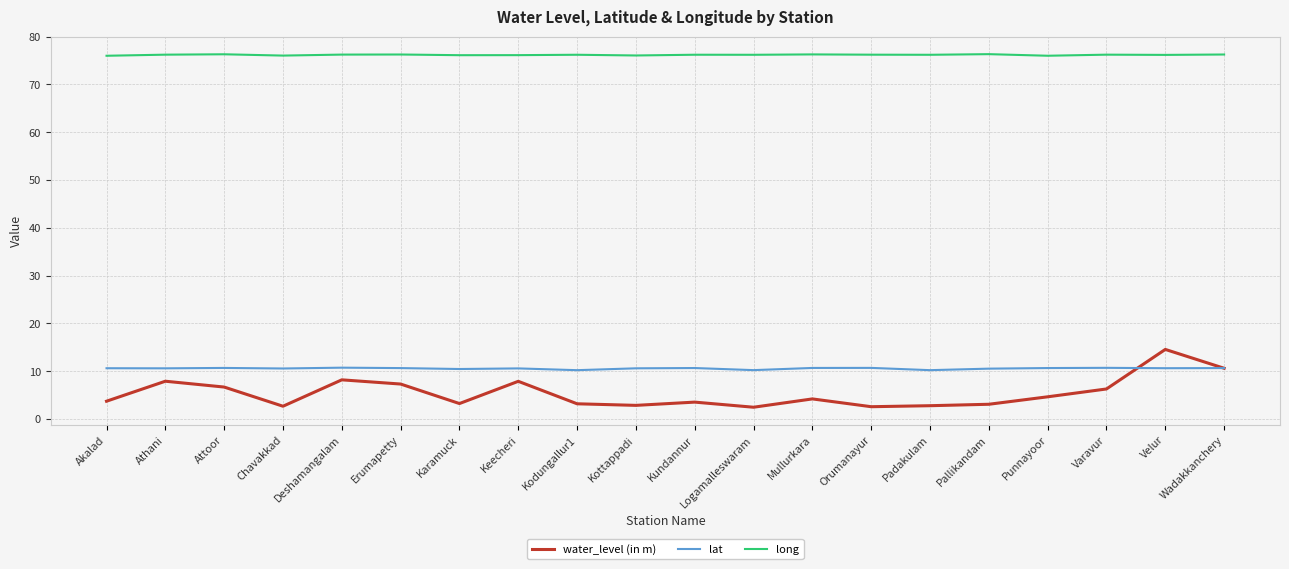

Between Deshamangalam and Punnayoor, which series saw the biggest shift?

water_level (in m)